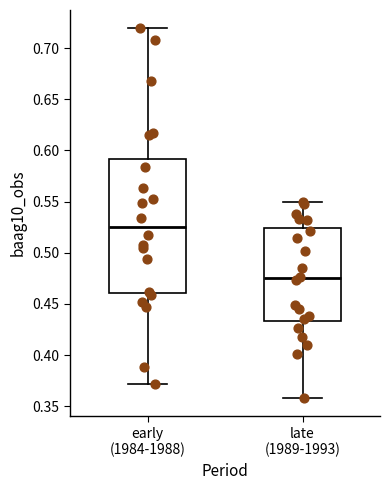

Where does the upper whisker of the box for early (1984-1988) end on the y-axis? The values are not printed on the chart, so give them approximately, as read against the axis.

0.720